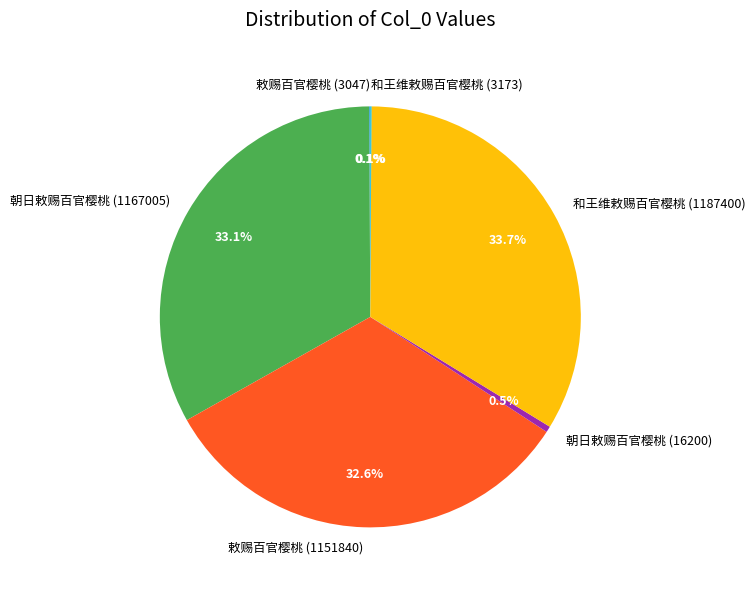

Is 敕赐百官樱桃 (1151840) the majority of the pie?

No